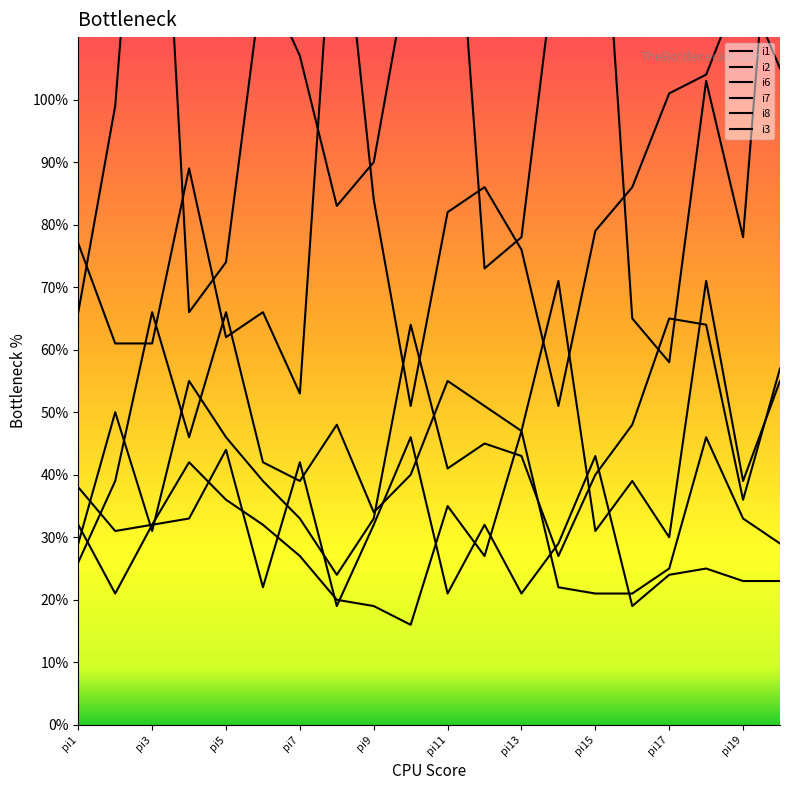

True or false: i8 and i7 cross at least once.

False